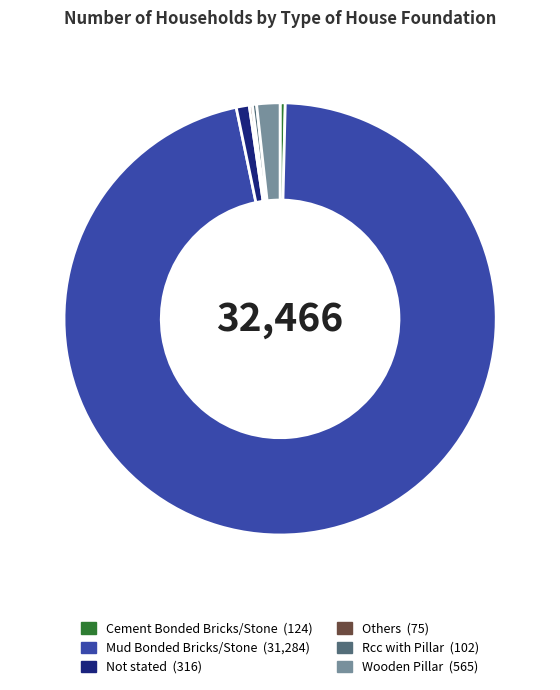

Does Mud Bonded Bricks/Stone account for over 50% of the chart?

Yes